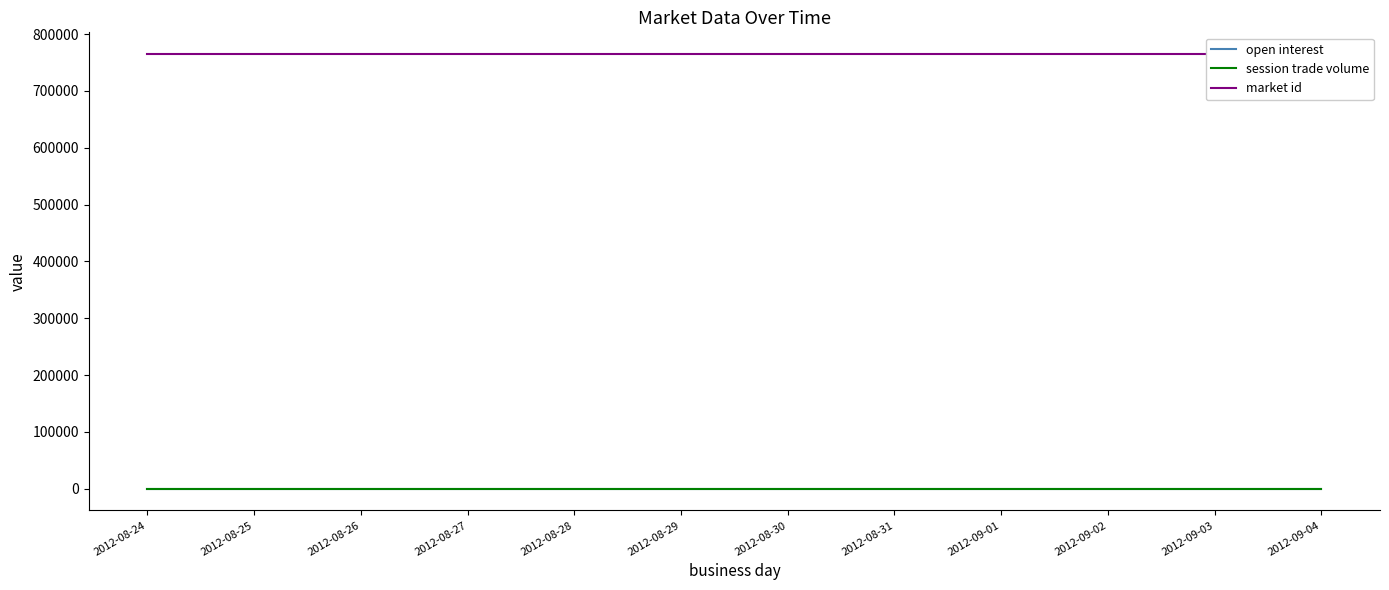

True or false: open interest and session trade volume cross at least once.

False